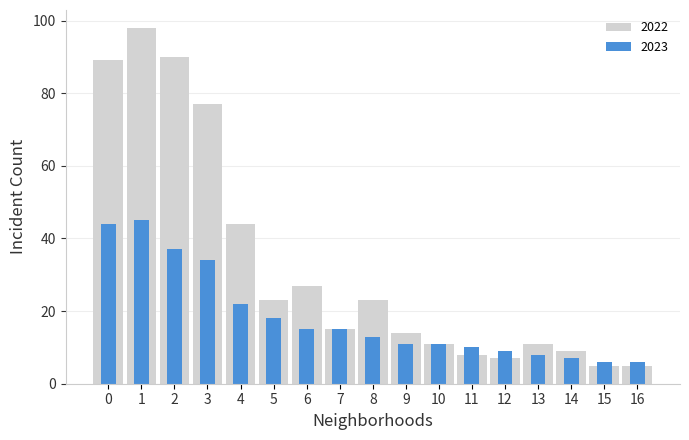

Reading left to right, extract all data points from this chart.

2023: 44	45	37	34	22	18	15	15	13	11	11	10	9	8	7	6	6
2022: 89	98	90	77	44	23	27	15	23	14	11	8	7	11	9	5	5